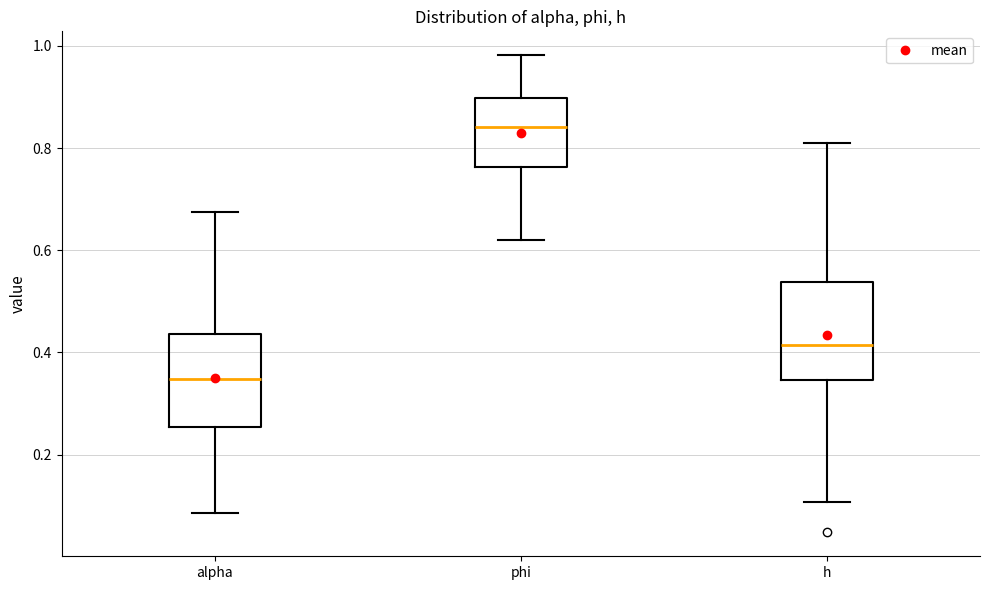

Which box's median line is the highest?

phi